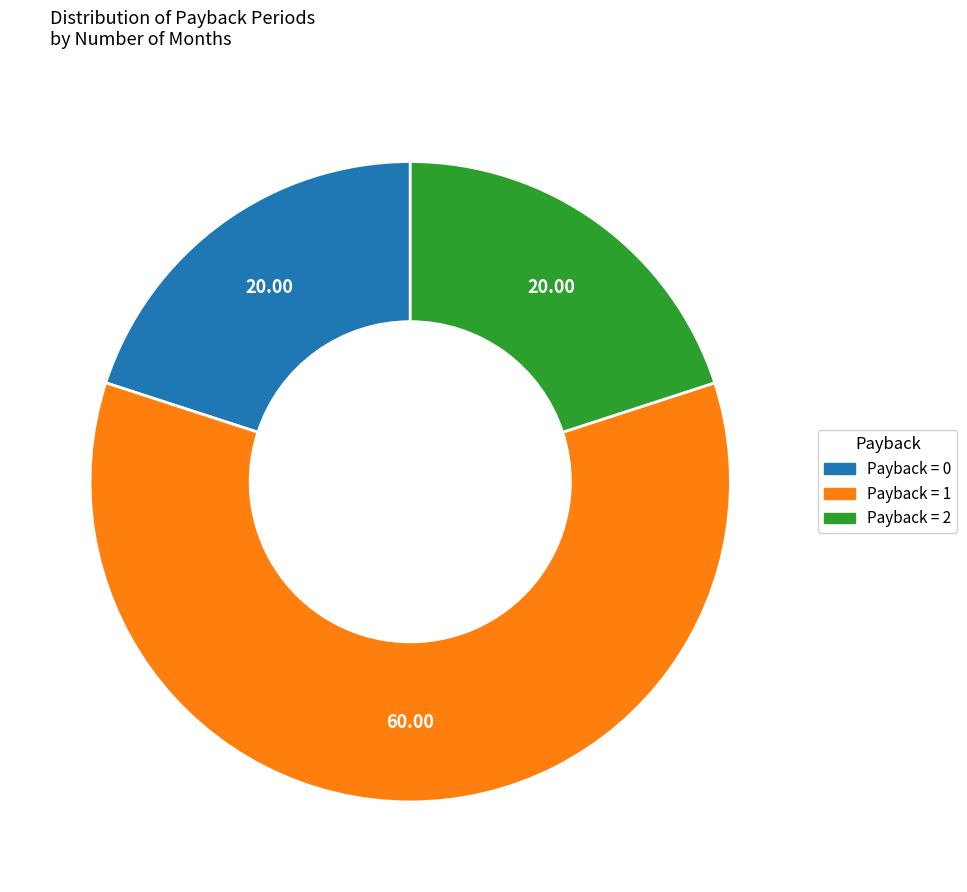

Is there any slice that represents more than half of the pie?

Yes